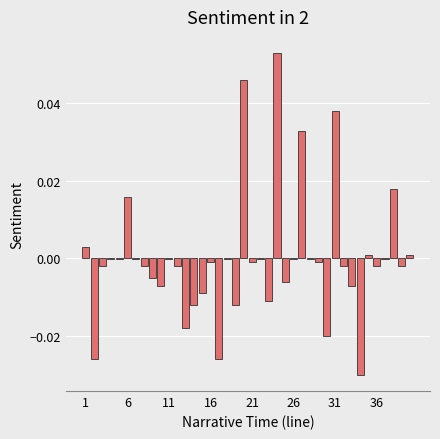

Is it true that the value at 26 is -0.0?

True